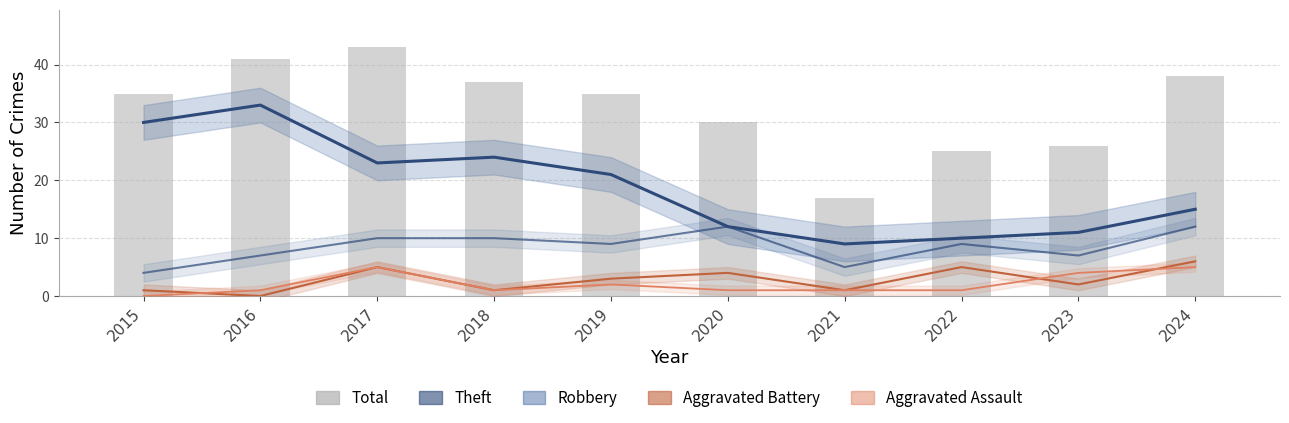

Is it true that Aggravated Assault equals 1 at 2018?

True